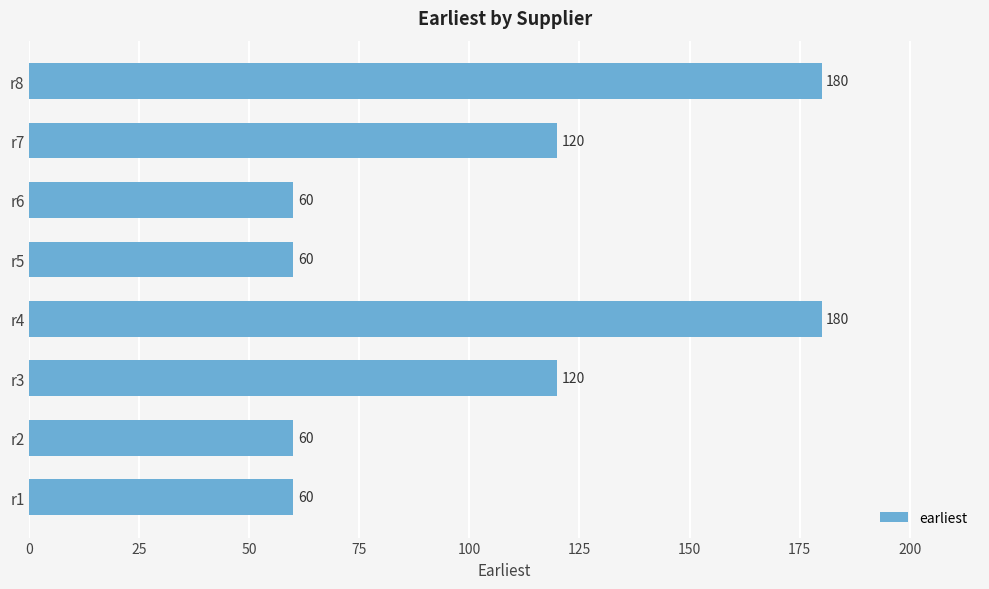

True or false: the data shows 119 at r4.

False